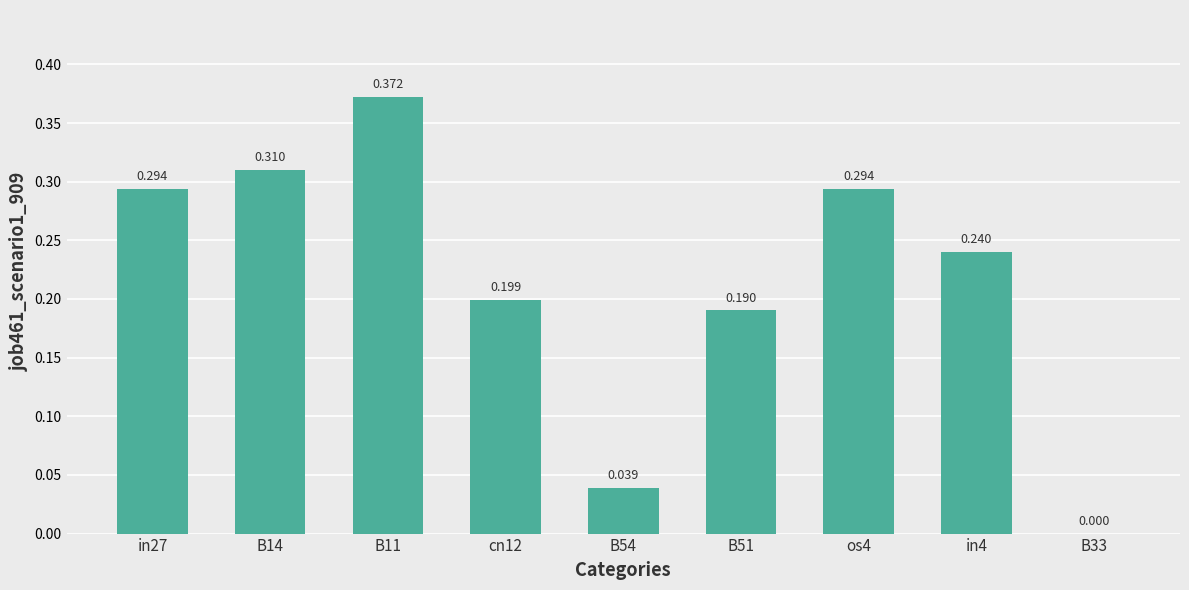

What is the label of the 8th bar from the right?

B14